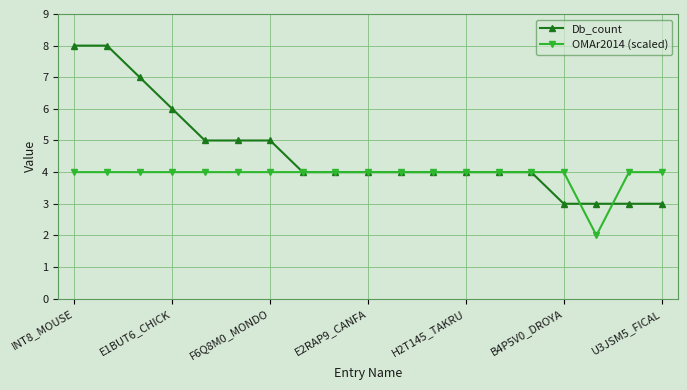

What is the value of the Db_count point at the 10th from the left?

4